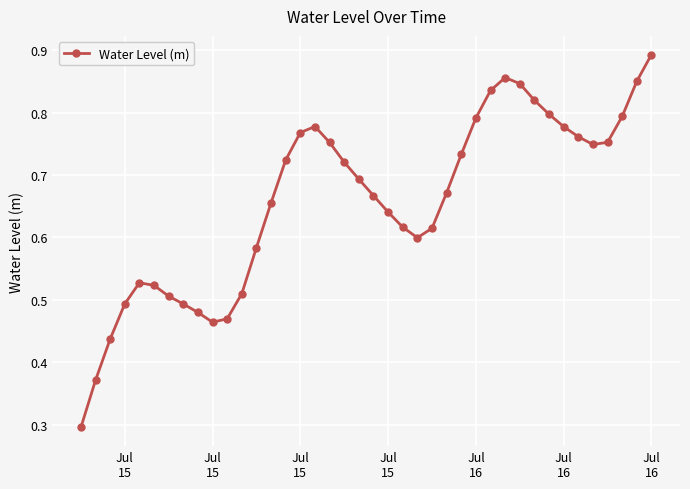

How many distinct data groups are displayed?

1